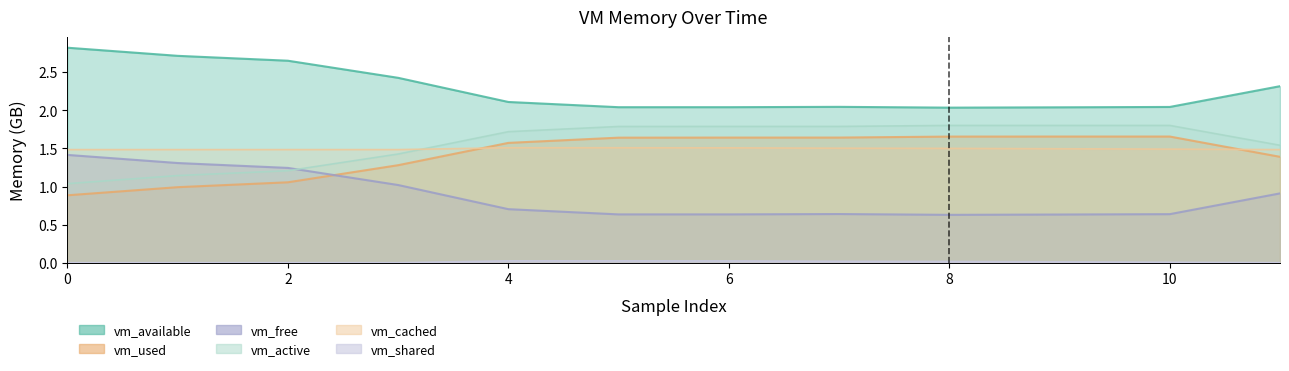

Reading right to left, list all the values displayed in this chart.

vm_available: 2.3	2.0	2.0	2.0	2.0	2.0	2.0	2.1	2.4	2.6	2.7	2.8
vm_used: 1.4	1.7	1.7	1.7	1.6	1.6	1.6	1.6	1.3	1.1	1.0	0.9
vm_free: 0.9	0.6	0.6	0.6	0.6	0.6	0.6	0.7	1.0	1.2	1.3	1.4
vm_active: 1.5	1.8	1.8	1.8	1.8	1.8	1.8	1.7	1.4	1.2	1.1	1.0
vm_cached: 1.5	1.5	1.5	1.5	1.5	1.5	1.5	1.5	1.5	1.5	1.5	1.5
vm_shared: 0.0	0.0	0.0	0.0	0.0	0.0	0.0	0.0	0.0	0.0	0.0	0.0